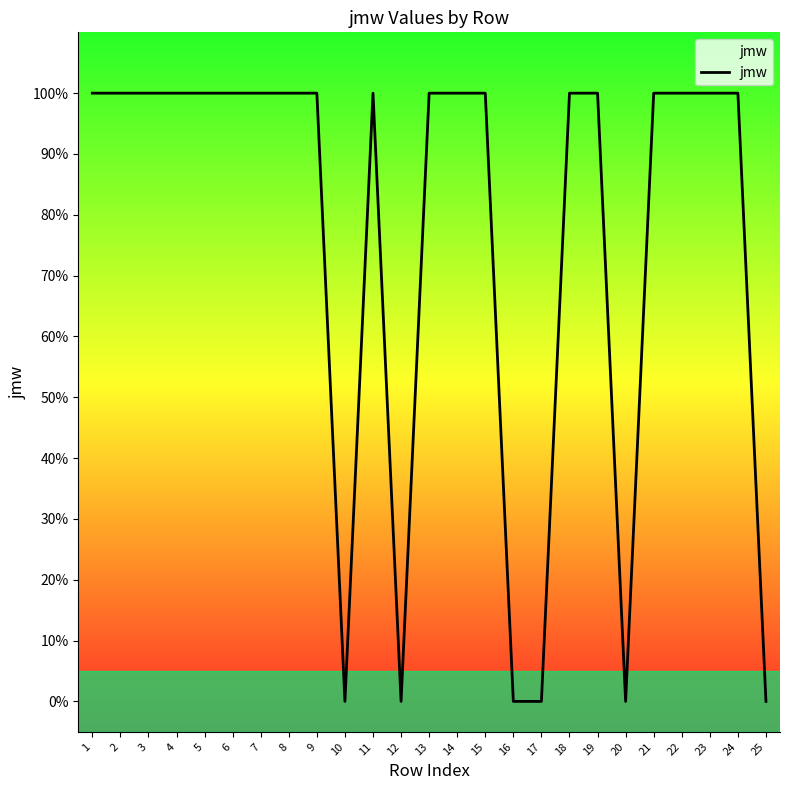

Which label corresponds to the largest value in the chart?

1